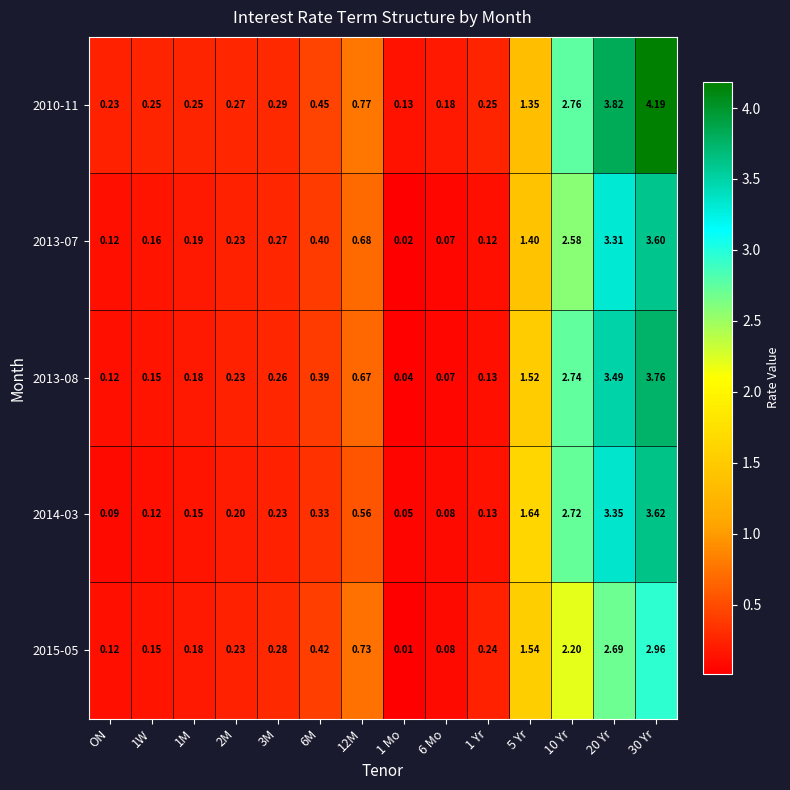

Between 1 Yr and 5 Yr, which is larger?

5 Yr